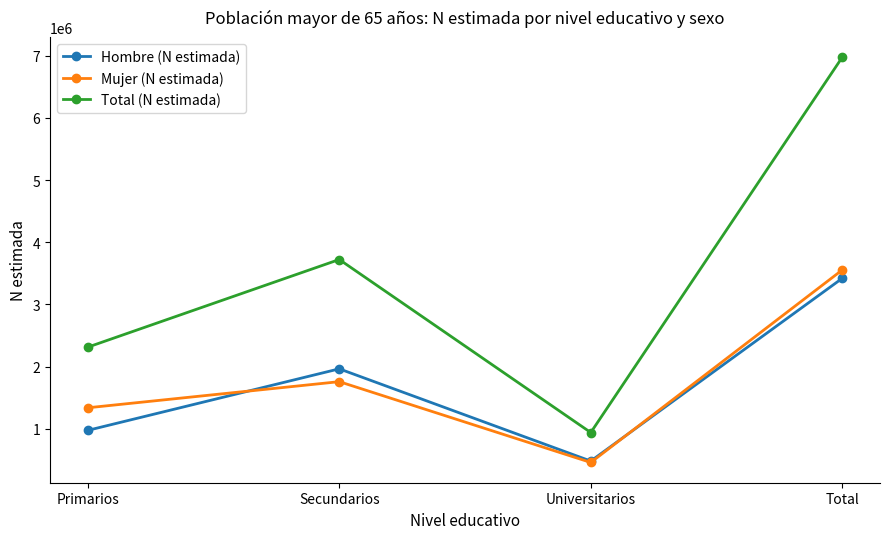

Which series has the largest range (max minus min)?

Total (N estimada)